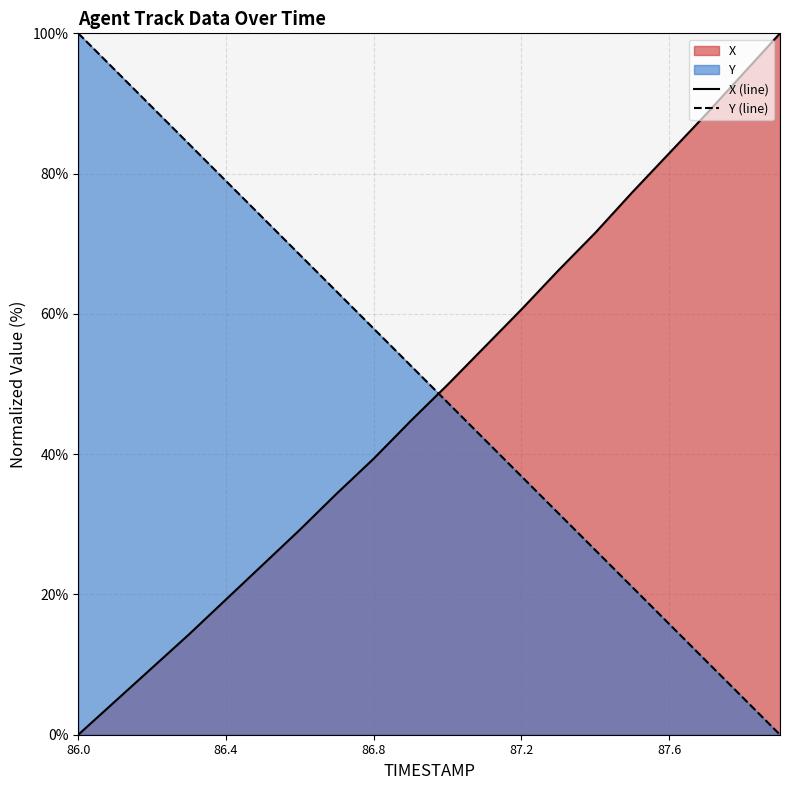

What is the difference between the highest and lowest values at 86.0?

100.0